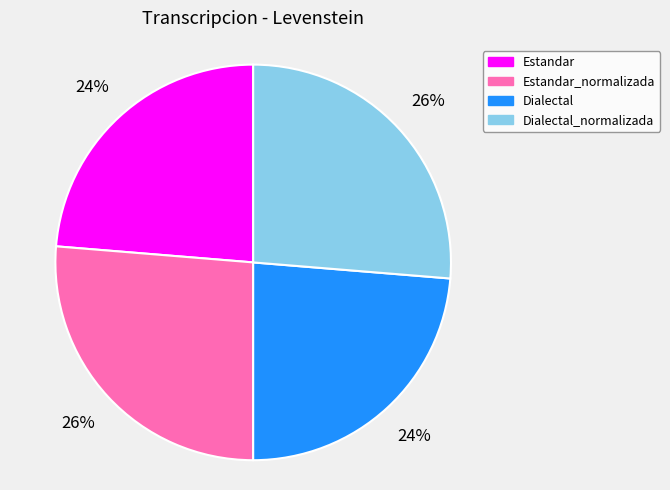

To the nearest percent, what is the average slice percentage?

25%